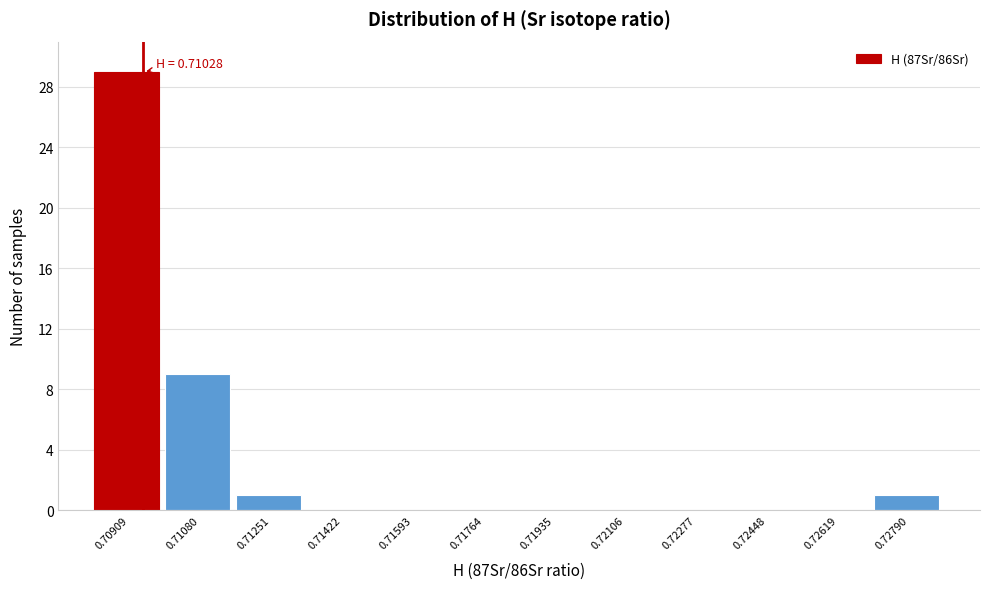

Reading left to right, extract all data points from this chart.

0.70909=29	0.71080=9	0.71251=1	0.71422=0	0.71593=0	0.71764=0	0.71935=0	0.72106=0	0.72277=0	0.72448=0	0.72619=0	0.72790=1